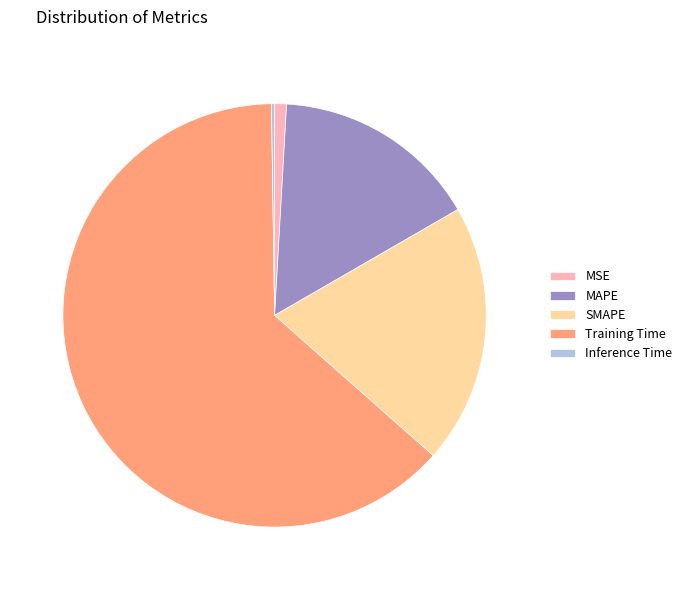

Which has a higher value, MSE or MAPE?

MAPE